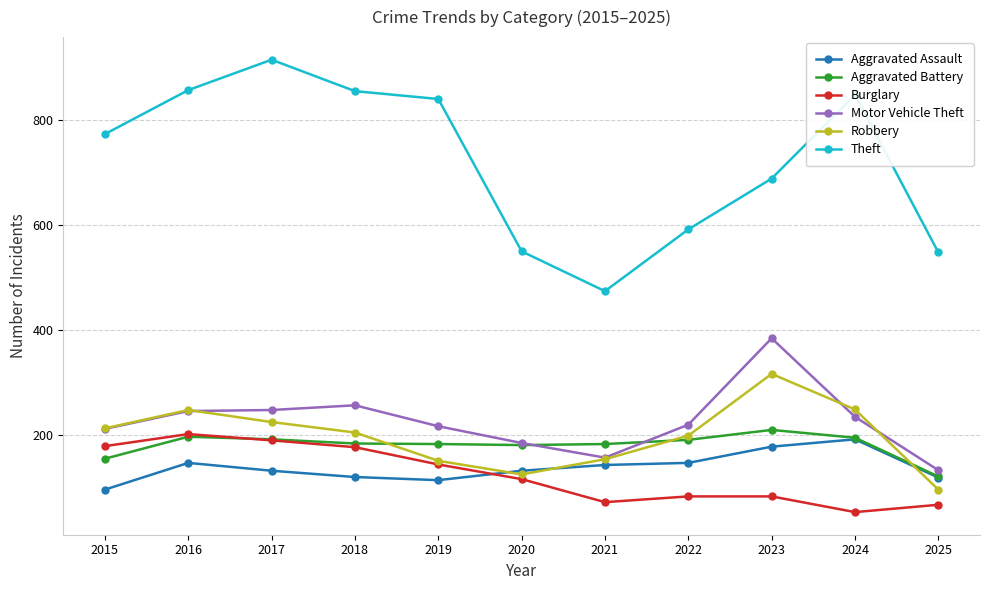

How many series are shown in this chart?

6